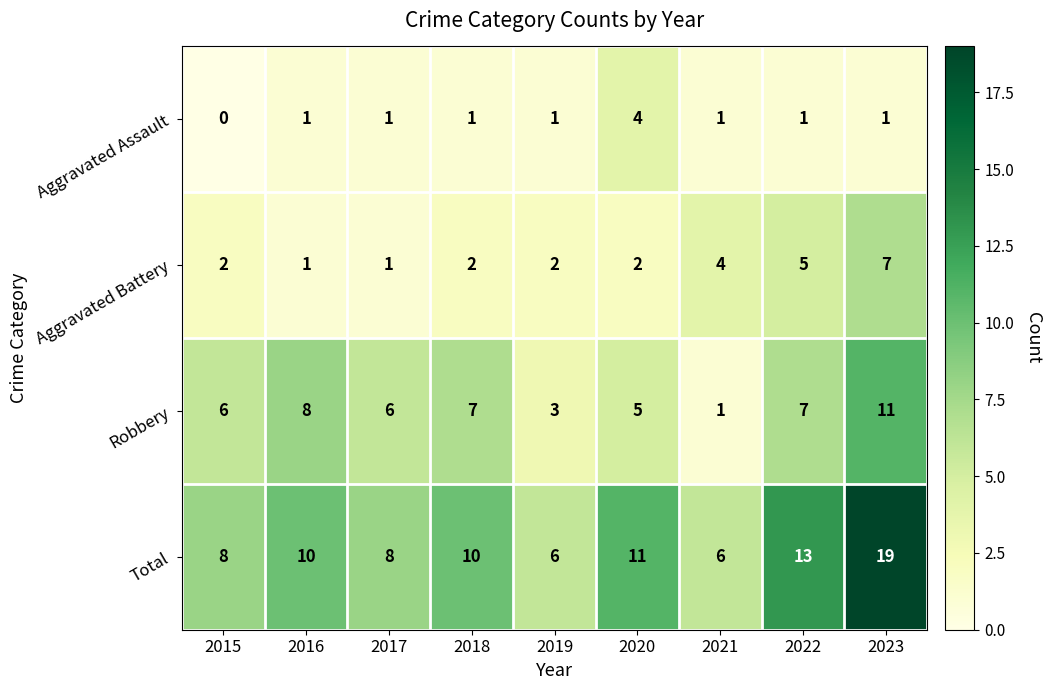

What is the spread (max minus min) of values at 2022?

12